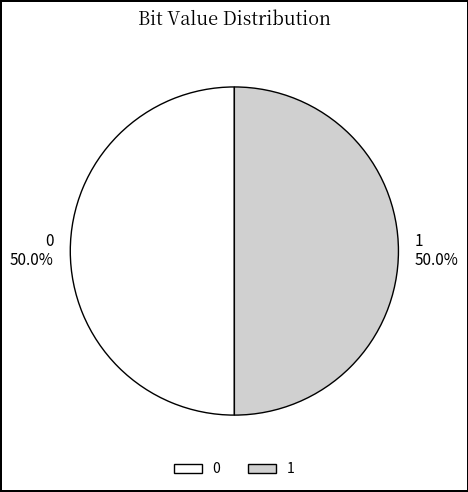

To the nearest percent, what portion does 1 represent?

50%